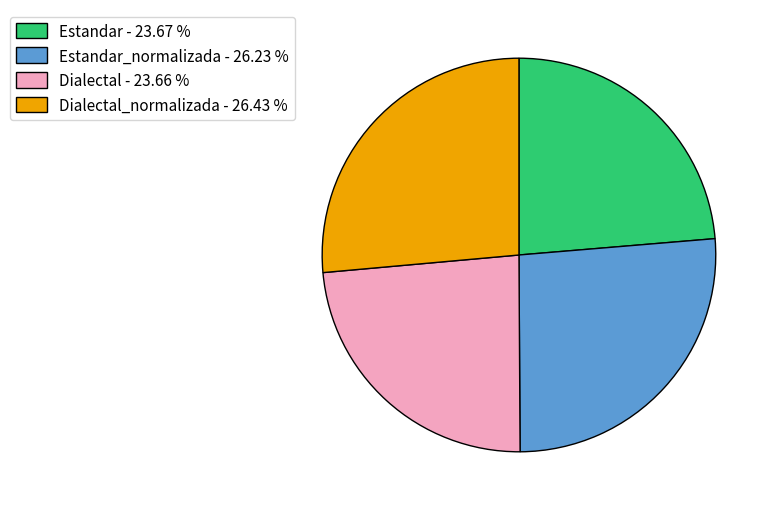

What is the ratio of the value at Dialectal_normalizada - 26.43 % to the value at Estandar_normalizada - 26.23 %?

1.0